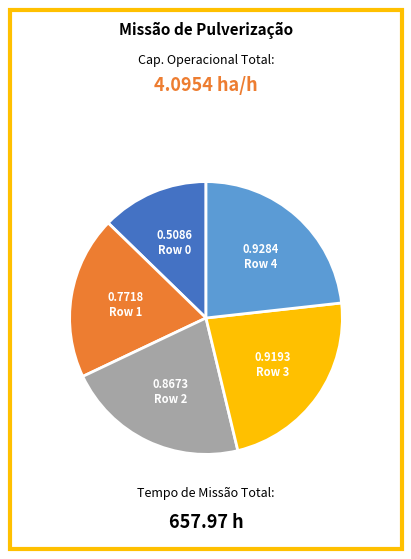

Is there any slice that represents more than half of the pie?

No